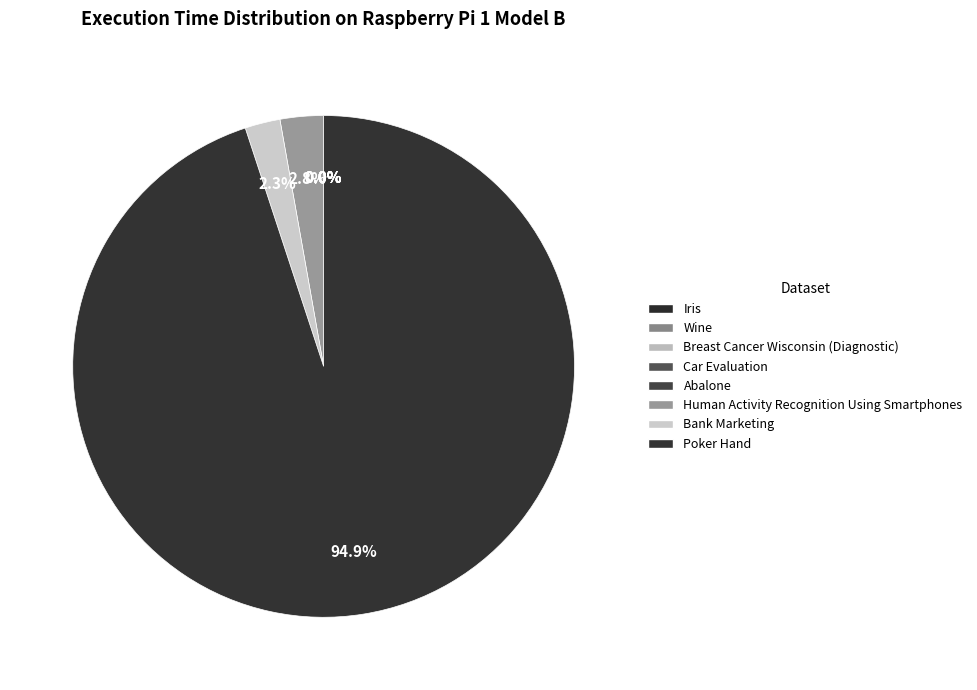

How many slices are in this pie chart?

8